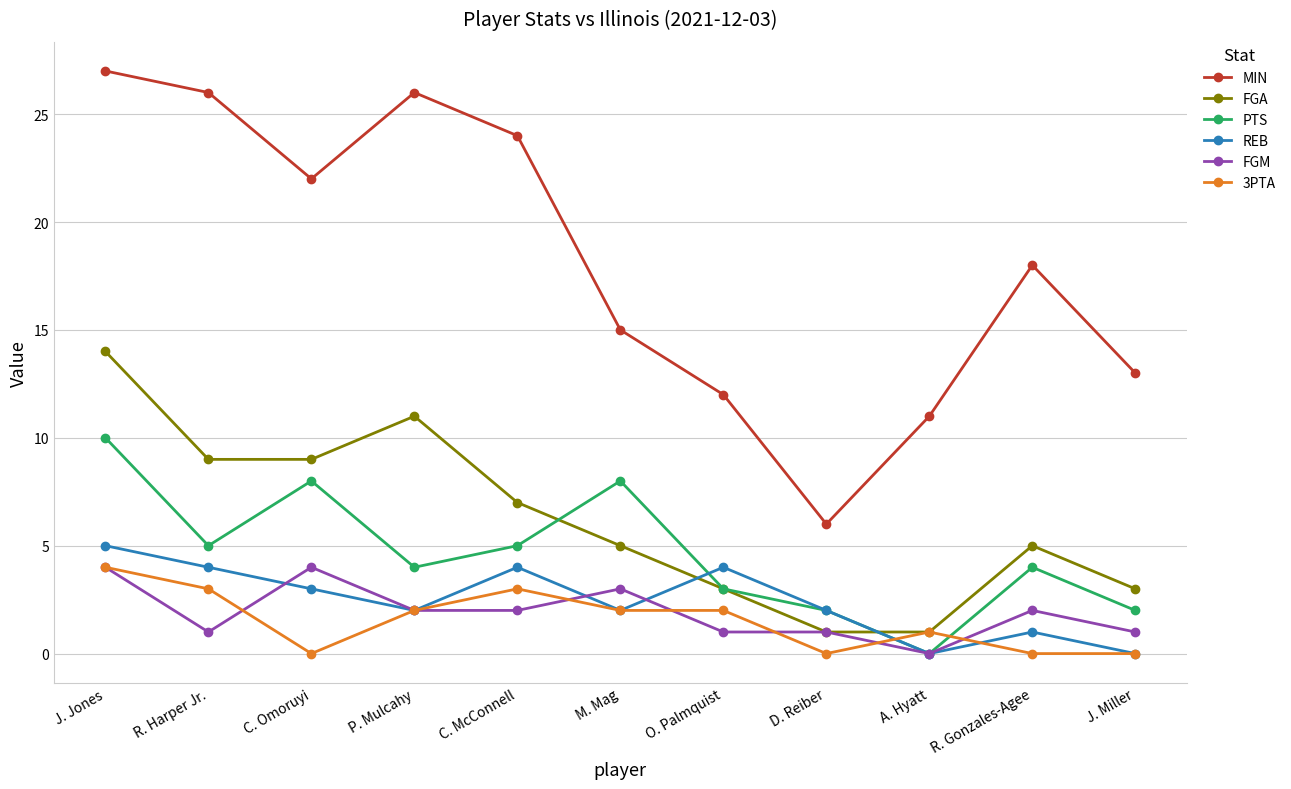

How many categories are shown in the chart?

11